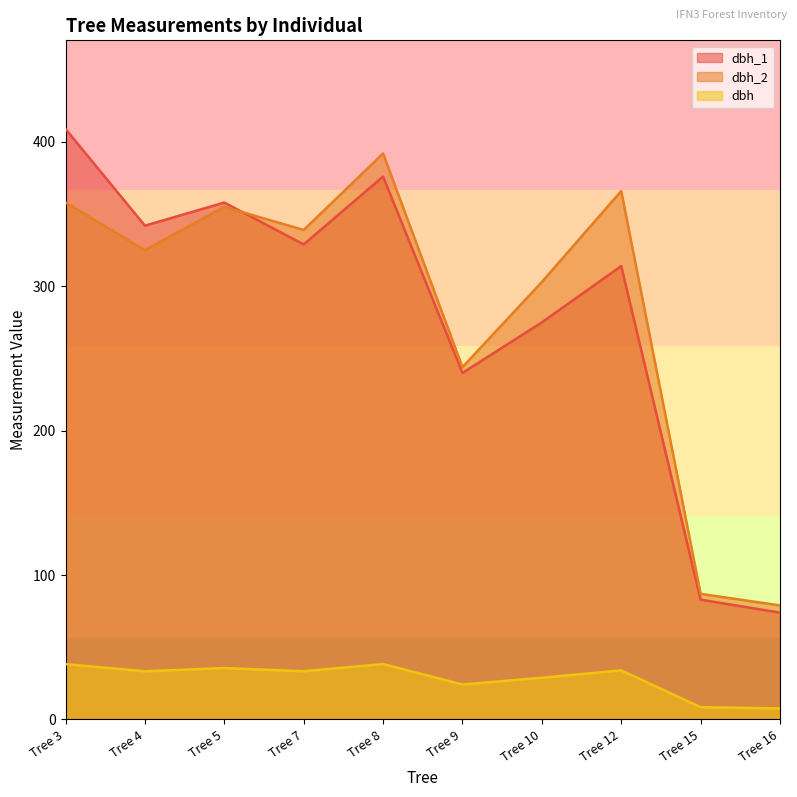

The value of dbh_1 at Tree 5 is 358.0. True or false?

True